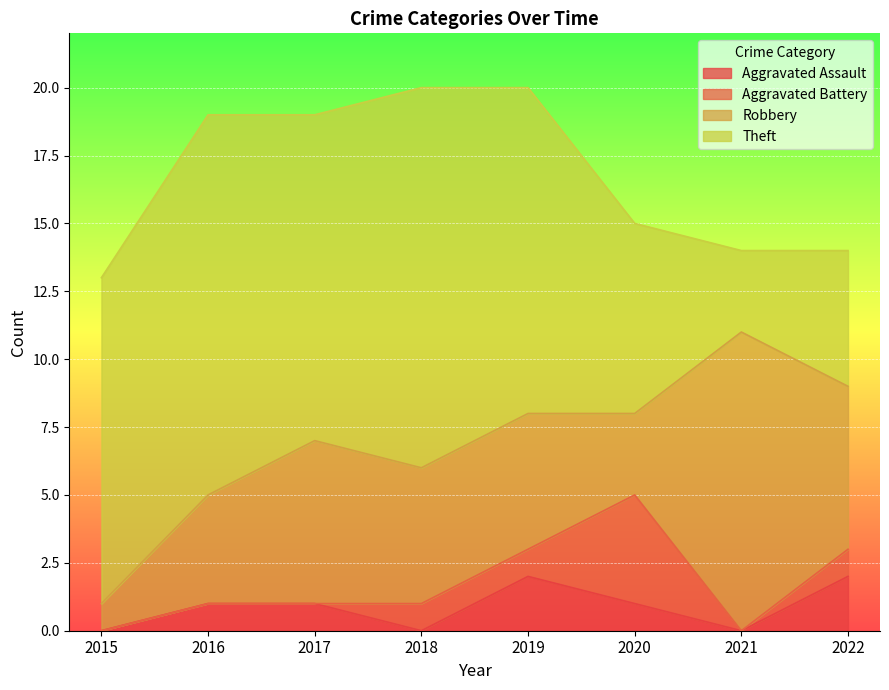

Where is the first local minimum for Aggravated Battery?

2021